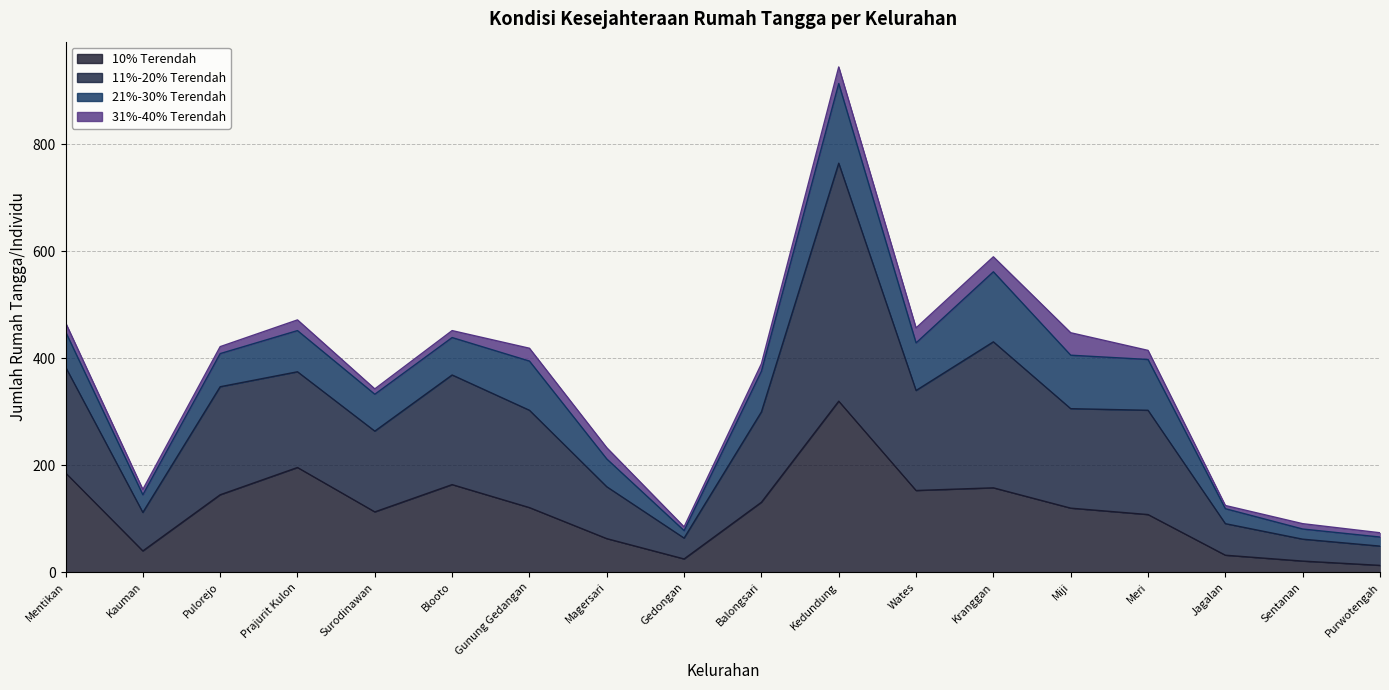

True or false: 10% Terendah and 11%-20% Terendah cross at least once.

False